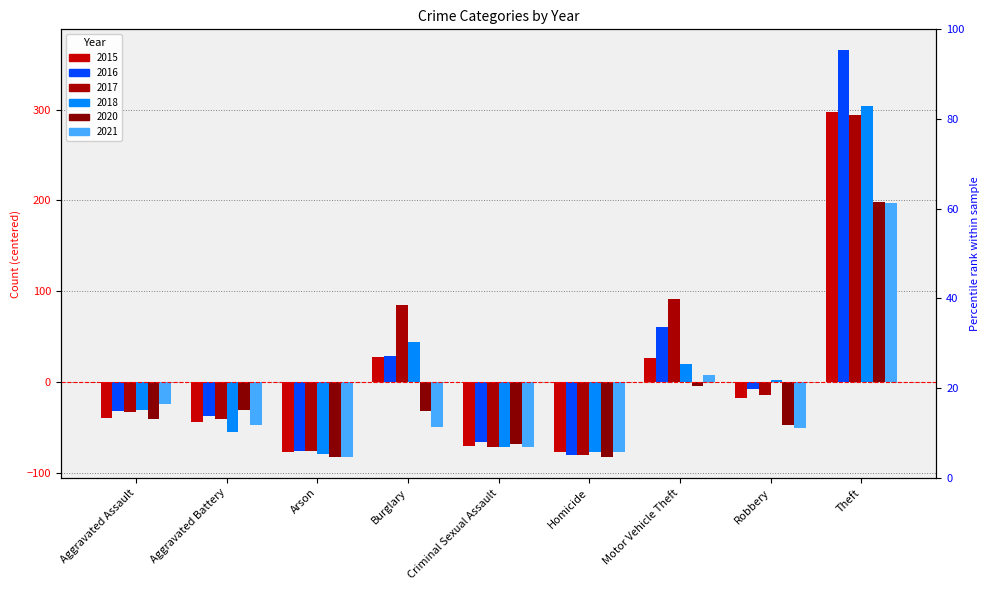

How many distinct data groups are displayed?

6